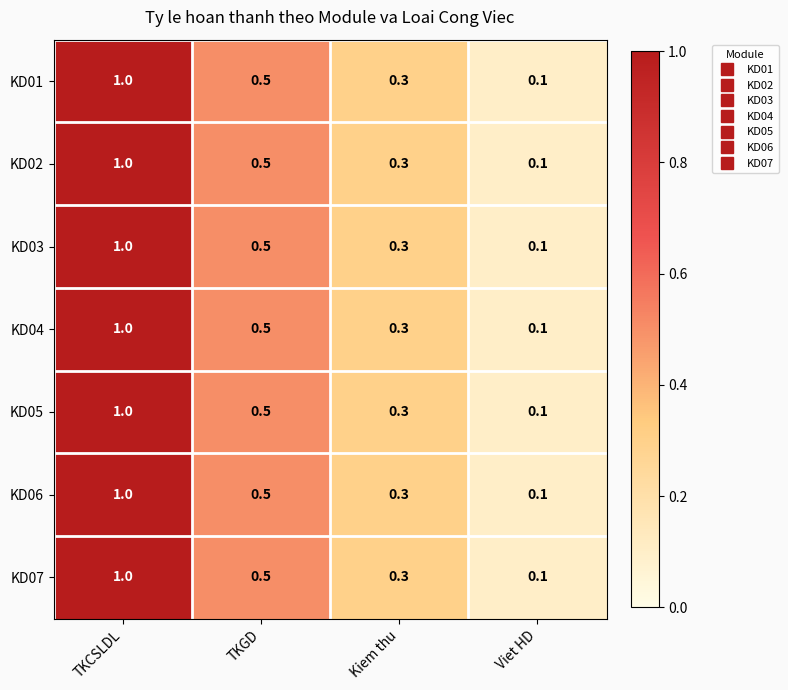

Count the KD06 values in the range 0 to 1.

4